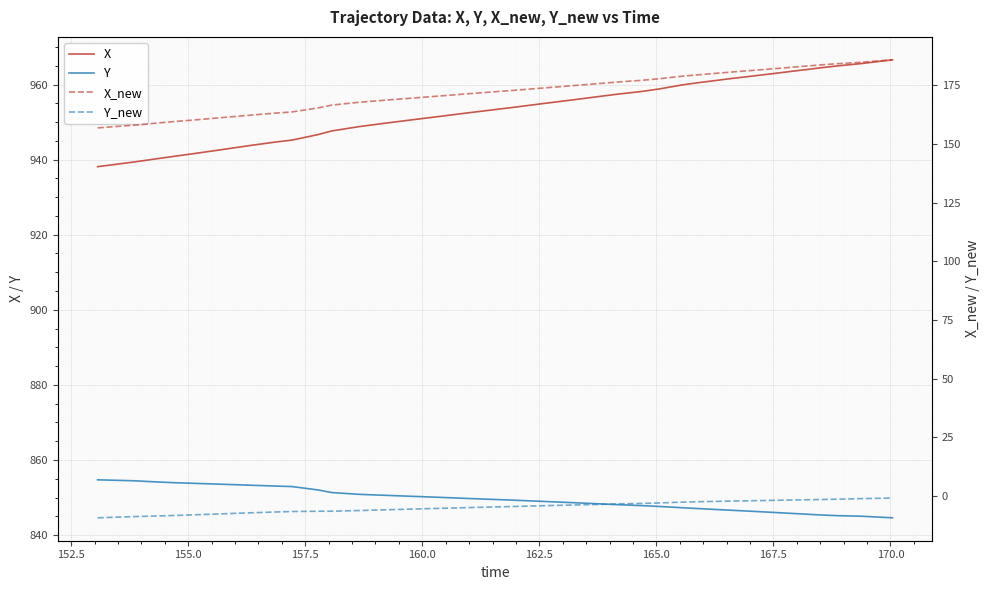

What is the sum of all Y values?

33989.8